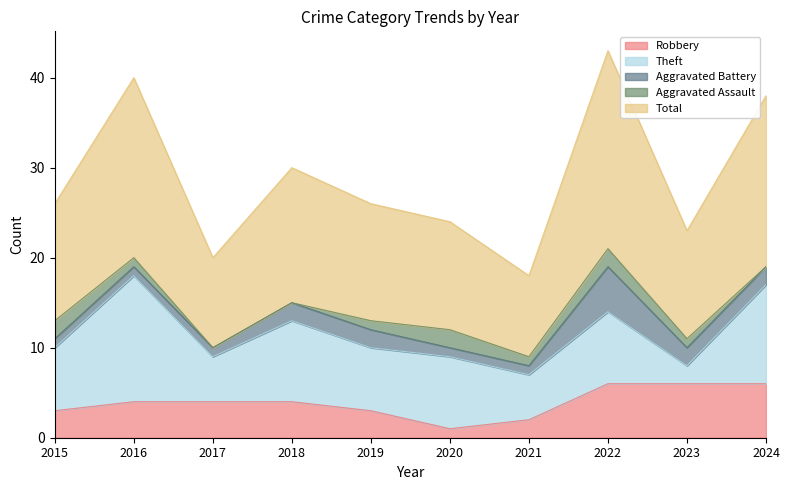

What is the sum of the Aggravated Assault values at 2019 and 2021?

2